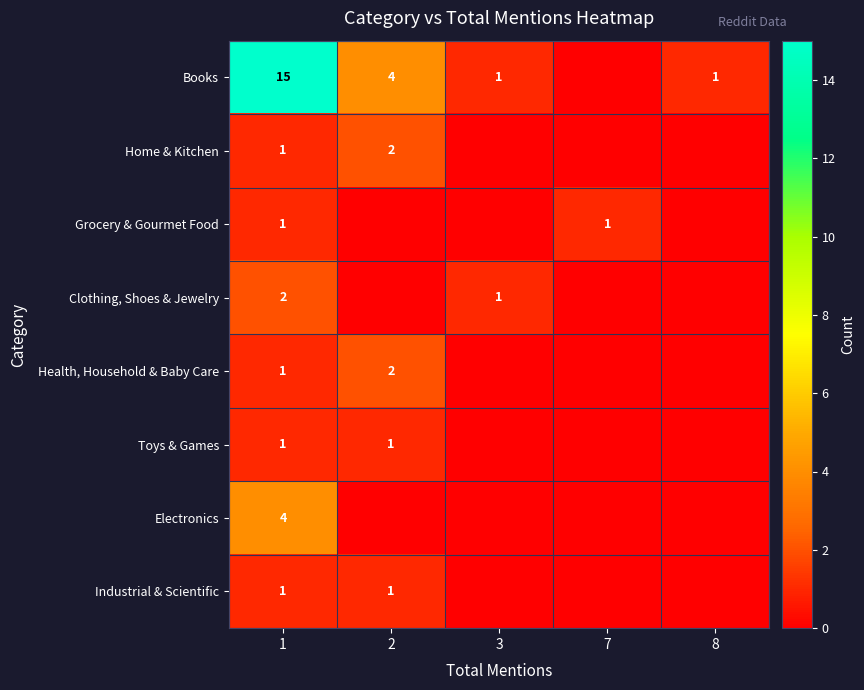

What is the difference between the highest and lowest values at 1?

14